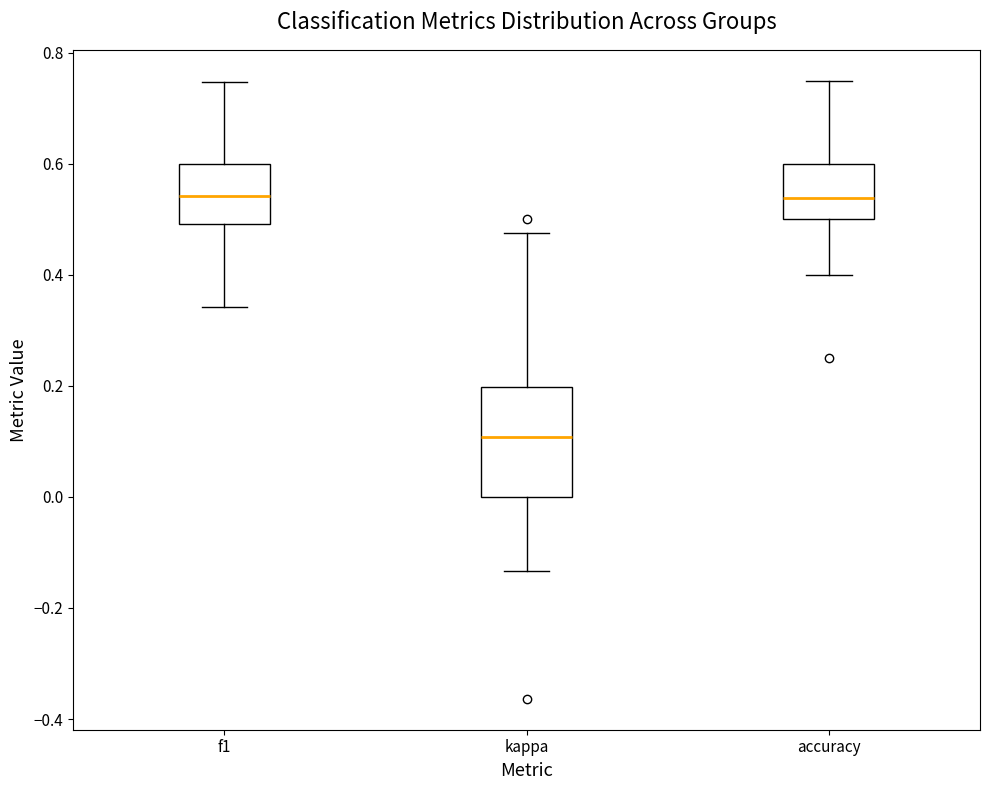

Where does the median line of the box for accuracy sit on the y-axis? The values are not printed on the chart, so give them approximately, as read against the axis.

0.54